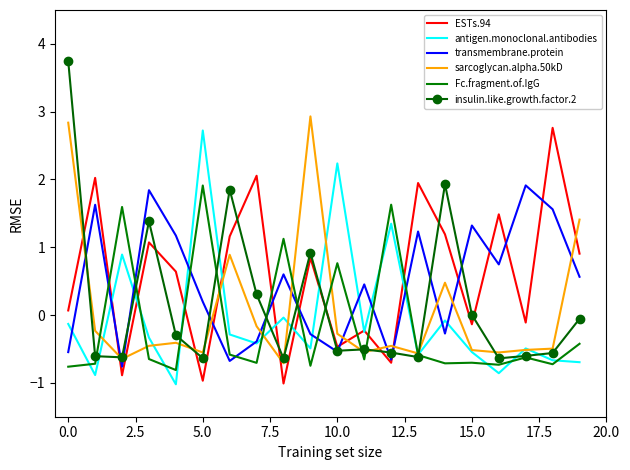

What is the smallest value displayed?

-1.0